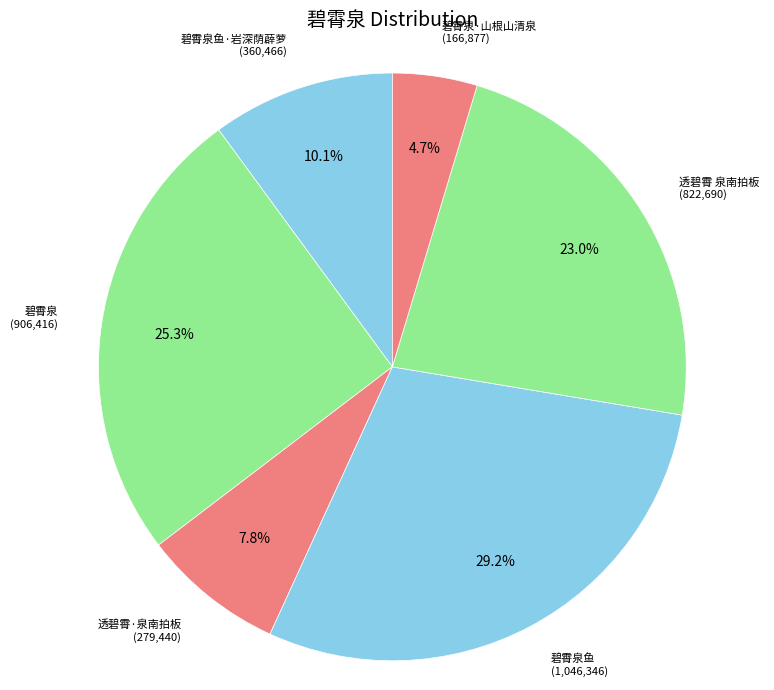

Does 碧霄泉·山根山清泉 represent more than half of the total?

No